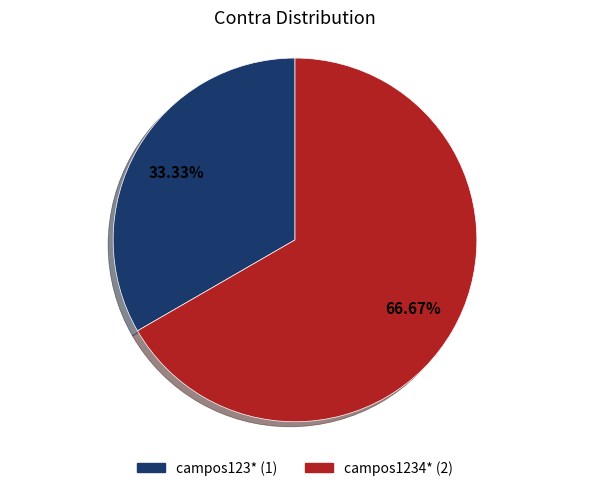

The campos1234* slice represents 53% of the pie. True or false?

False